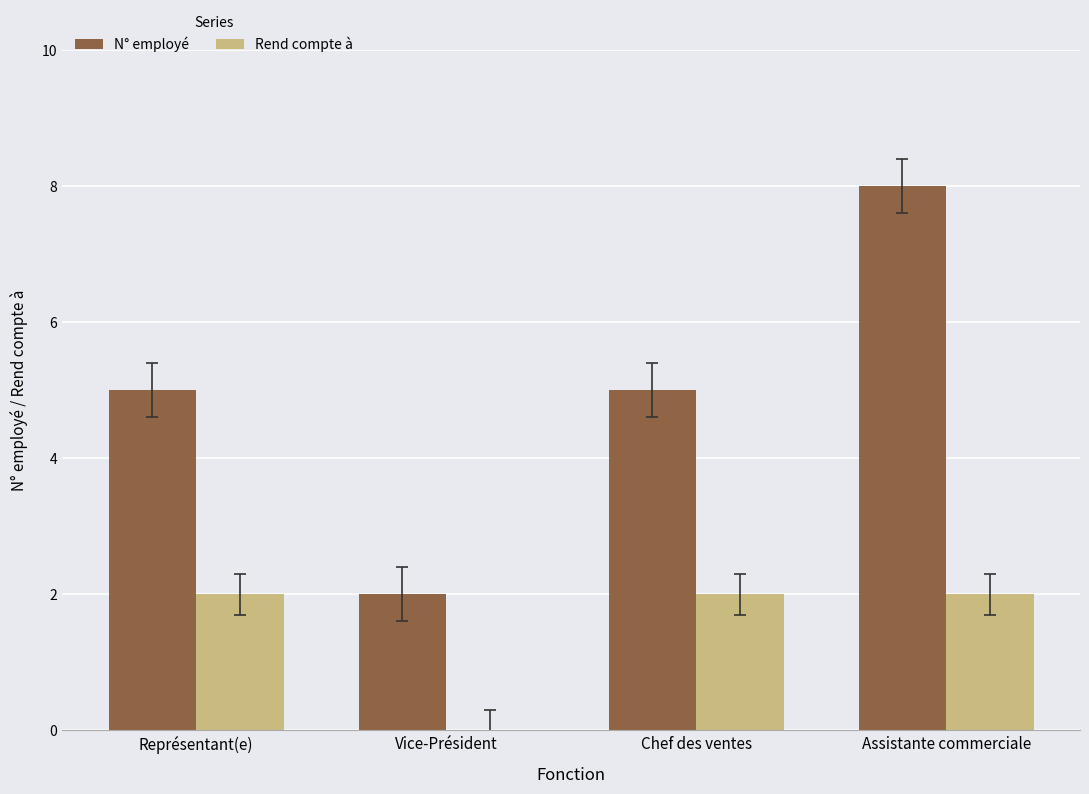

The value of N° employé at Chef des ventes is 5. True or false?

True